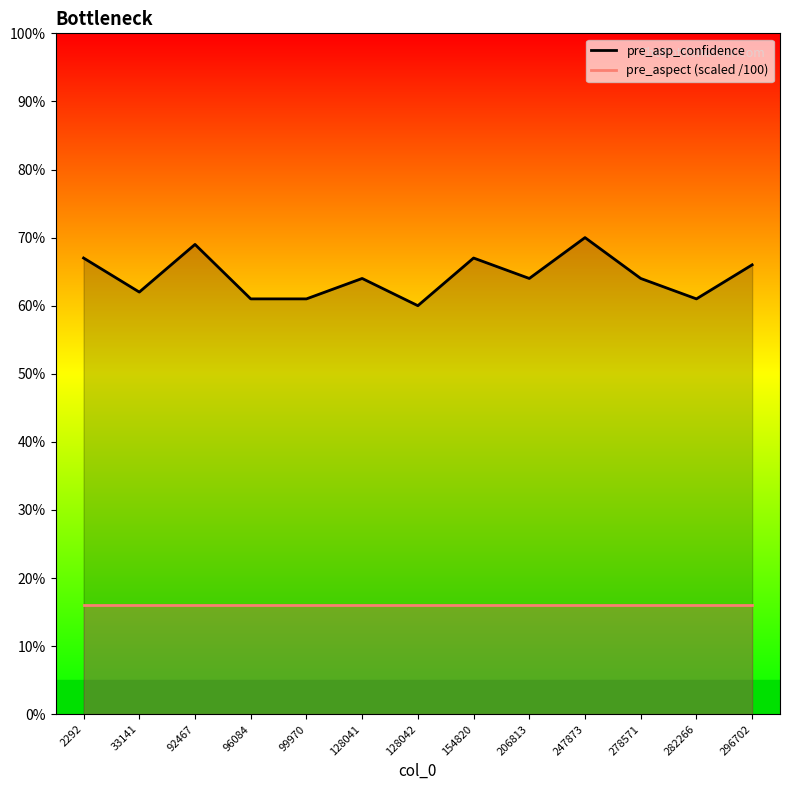

What is the maximum value shown in the chart?

0.7